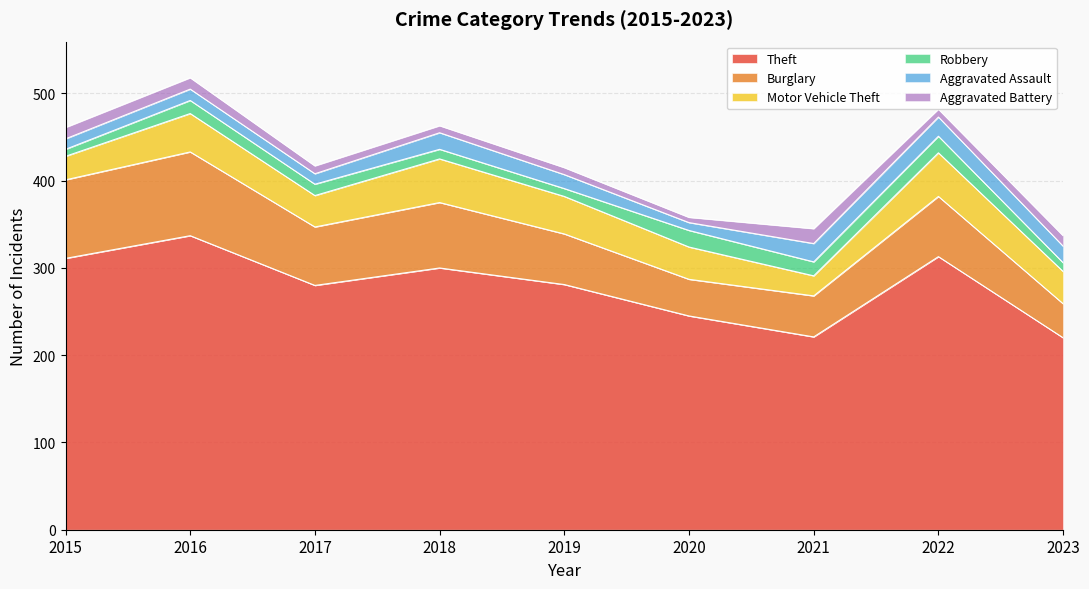

At which category does the chart reach its minimum across all series?

2020